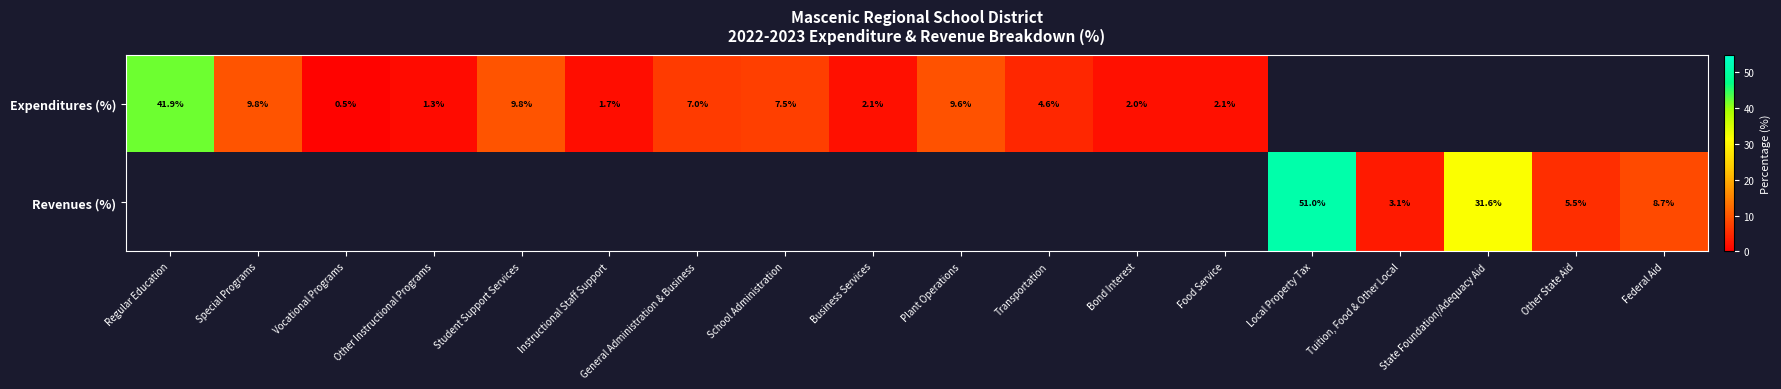

Is it true that Expenditures (%) equals 1.3 at Other Instructional Programs?

True